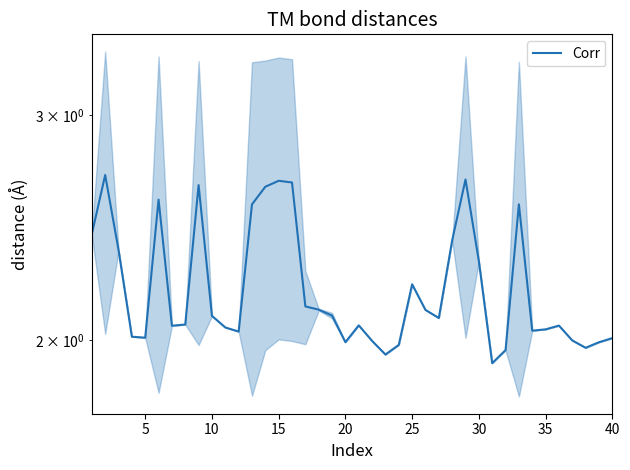

What is the average value?

2.2